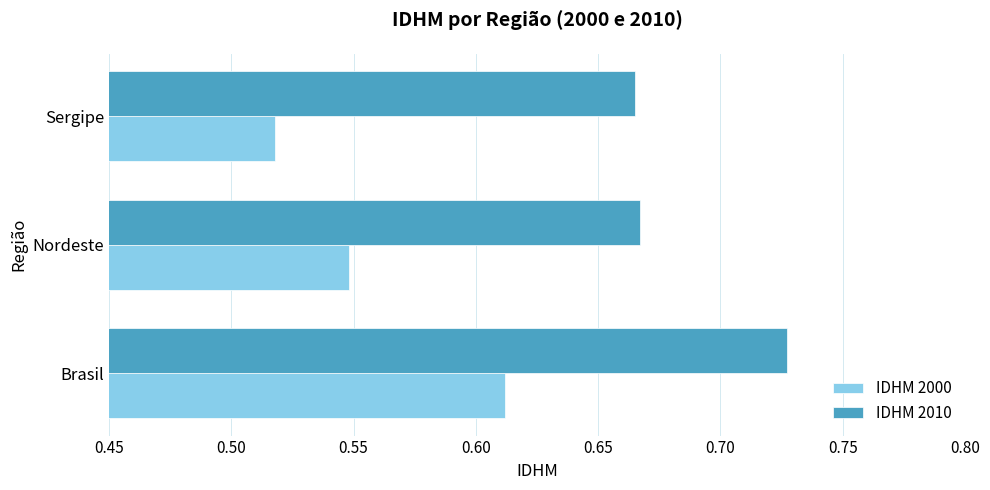

What is the sum of all IDHM 2000 values?

1.7